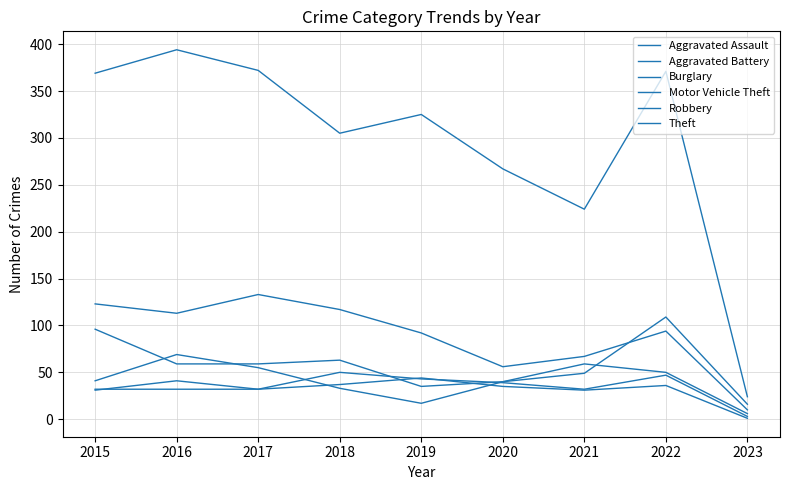

Is this an area chart (filled region under the line)?

No